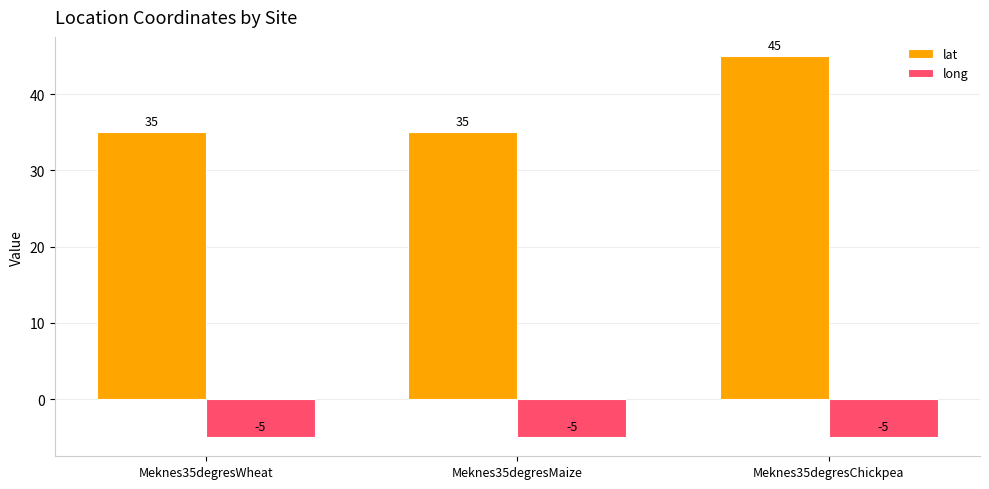

Which series has the widest spread of values?

lat